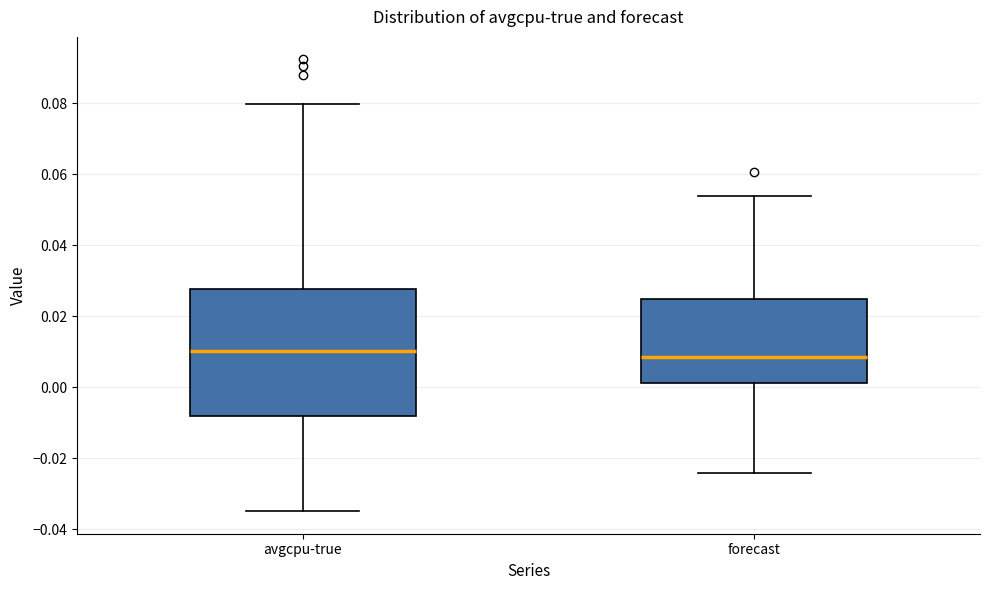

Reading left to right, transcribe this box plot: for each box, give where its median line is, the range the box spans, and where its two whiskers end, as read against the y-axis. The values are not printed on the chart, so give them approximately, as read against the axis.

avgcpu-true: median 0.010, box -0.008 to 0.028, whiskers -0.034 to 0.080
forecast: median 0.008, box 0.002 to 0.024, whiskers -0.024 to 0.054